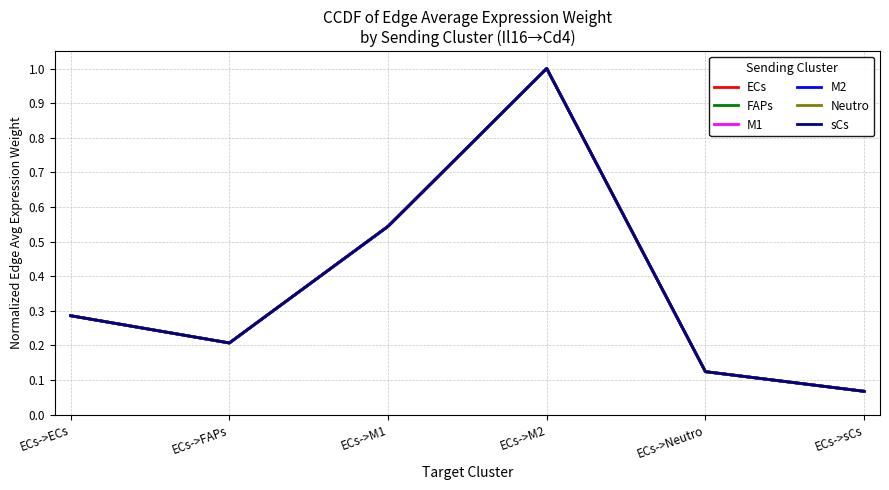

What is the label of the 3rd point from the left?

ECs->M1